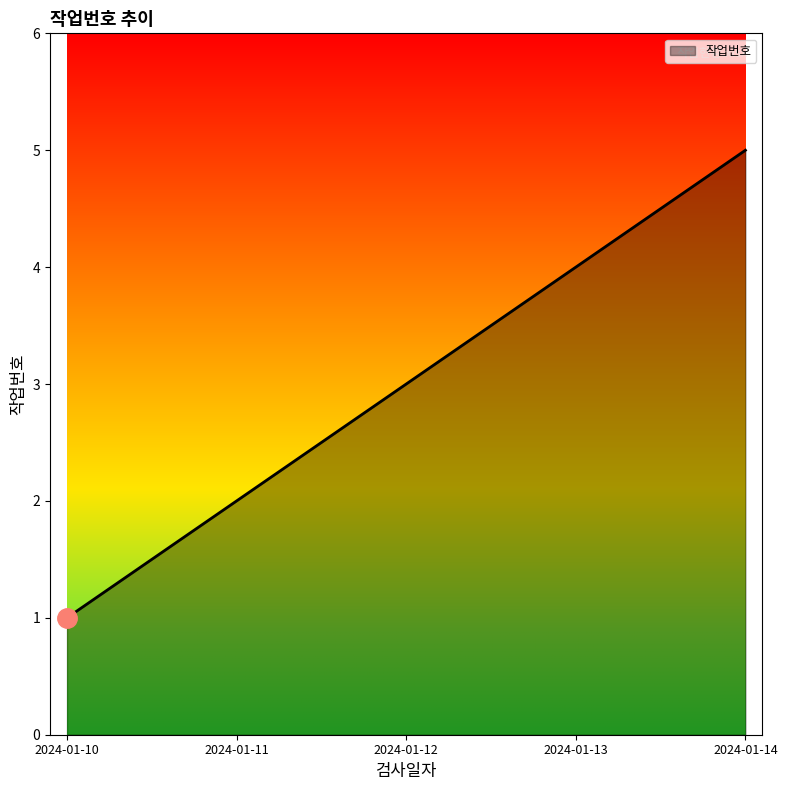

What is the difference between the maximum and second lowest values?

3